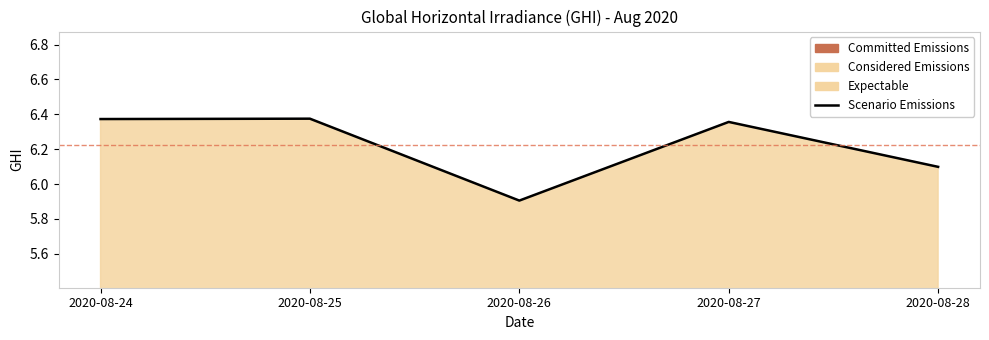

Rank the categories by value from highest to lowest.

2020-08-25, 2020-08-24, 2020-08-27, 2020-08-28, 2020-08-26